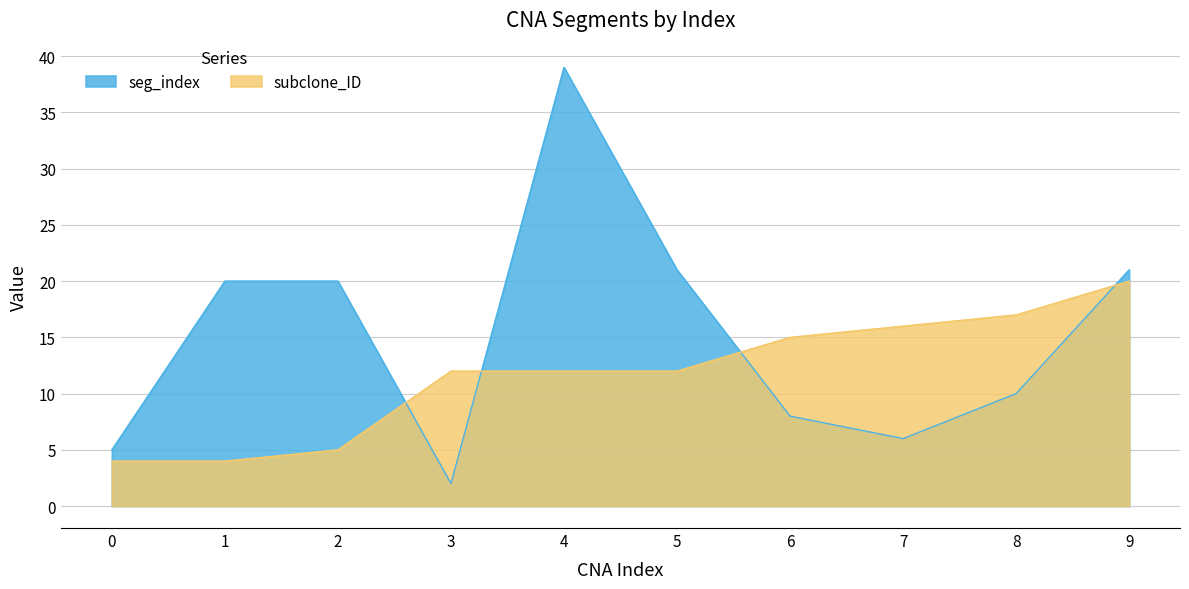

How many values in the subclone_ID series are below 12?

3